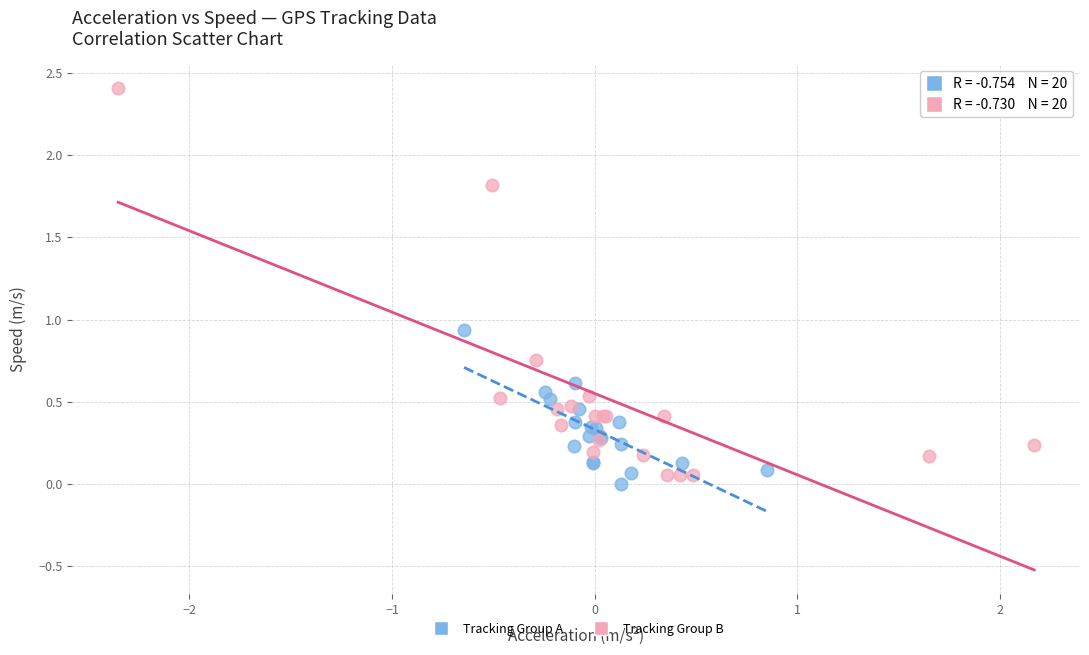

Which series contains the highest Y value?

Tracking Group B